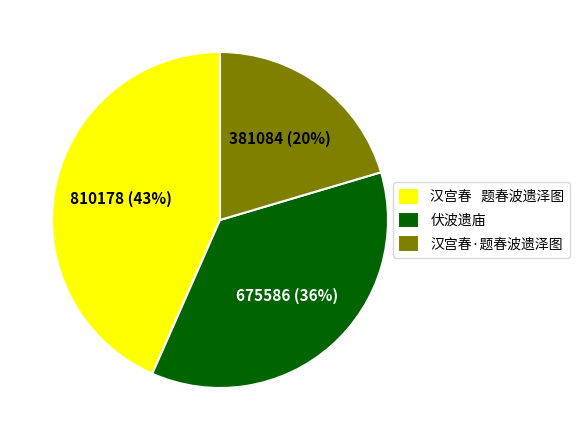

How many slices are in this pie chart?

3